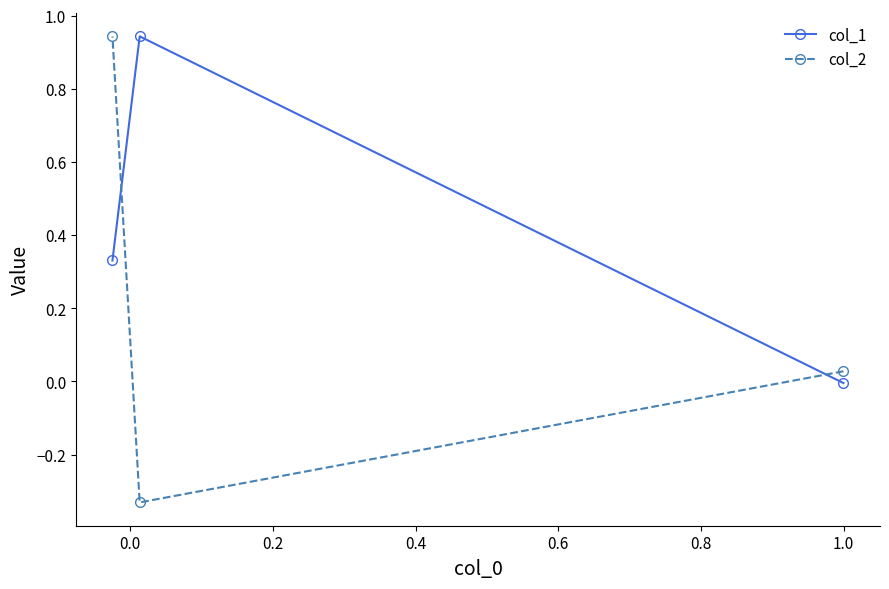

What are all the series names shown in the legend?

col_1, col_2